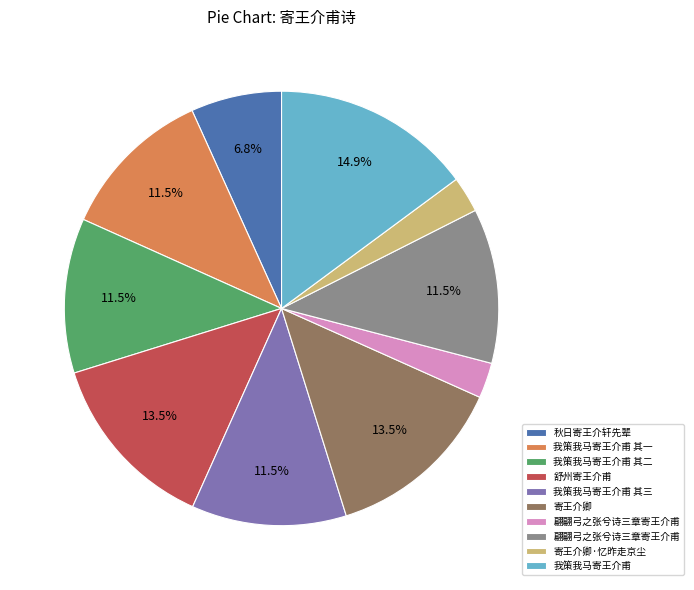

How many segments does this pie chart have?

10